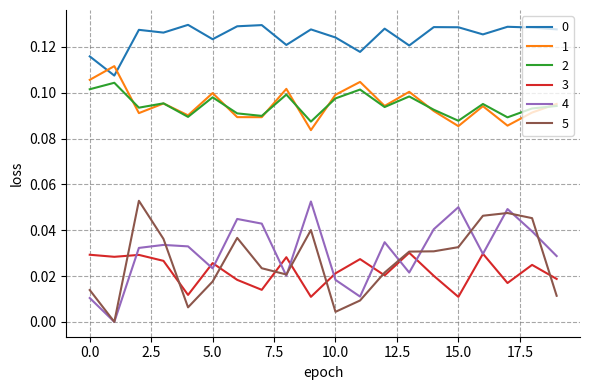

True or false: 2 and 5 cross at least once.

False